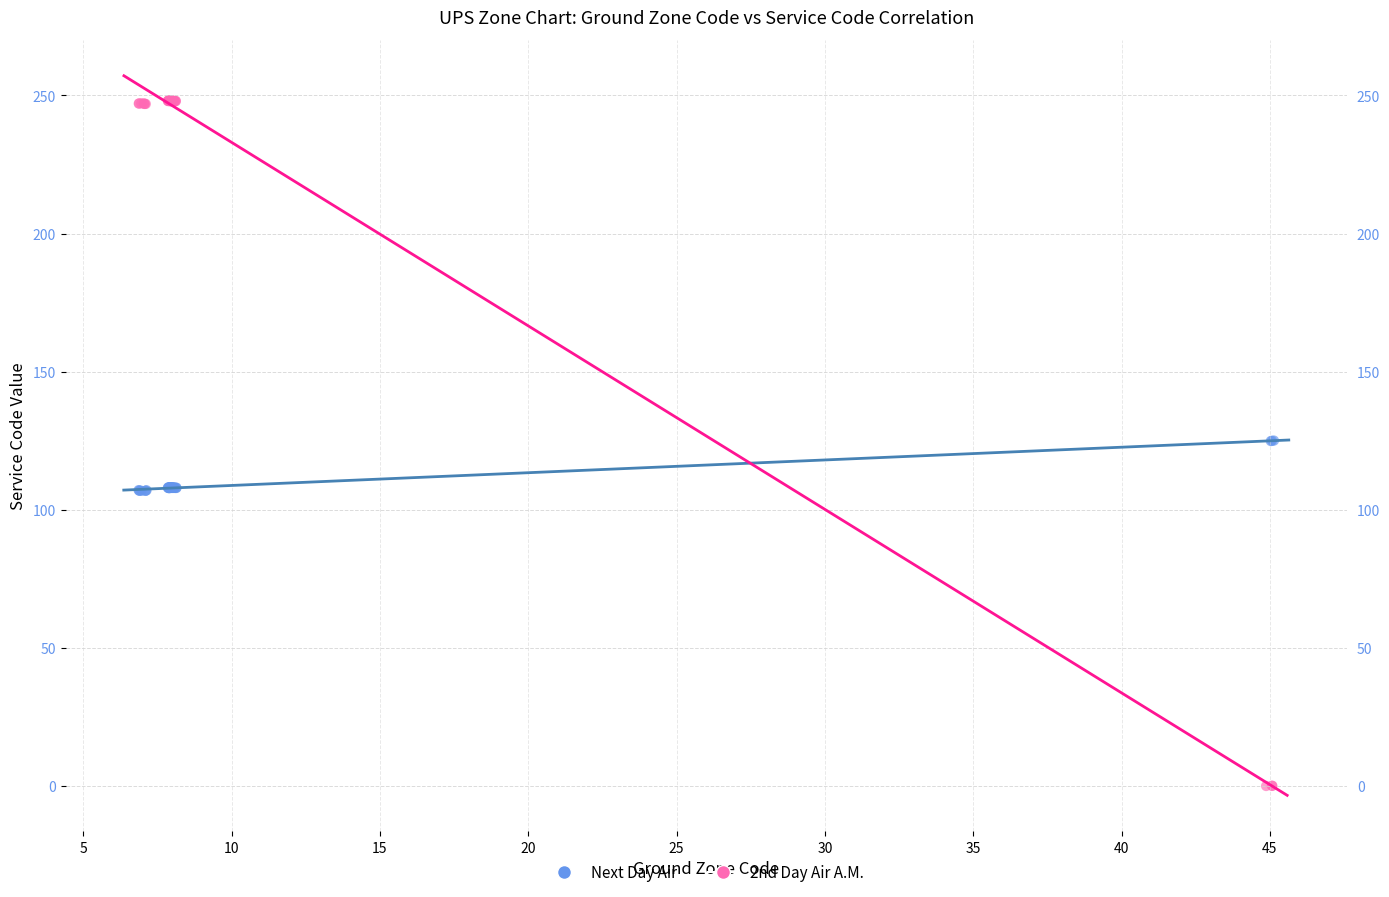

Which series has the largest Y range (max minus min)?

2nd Day Air A.M.